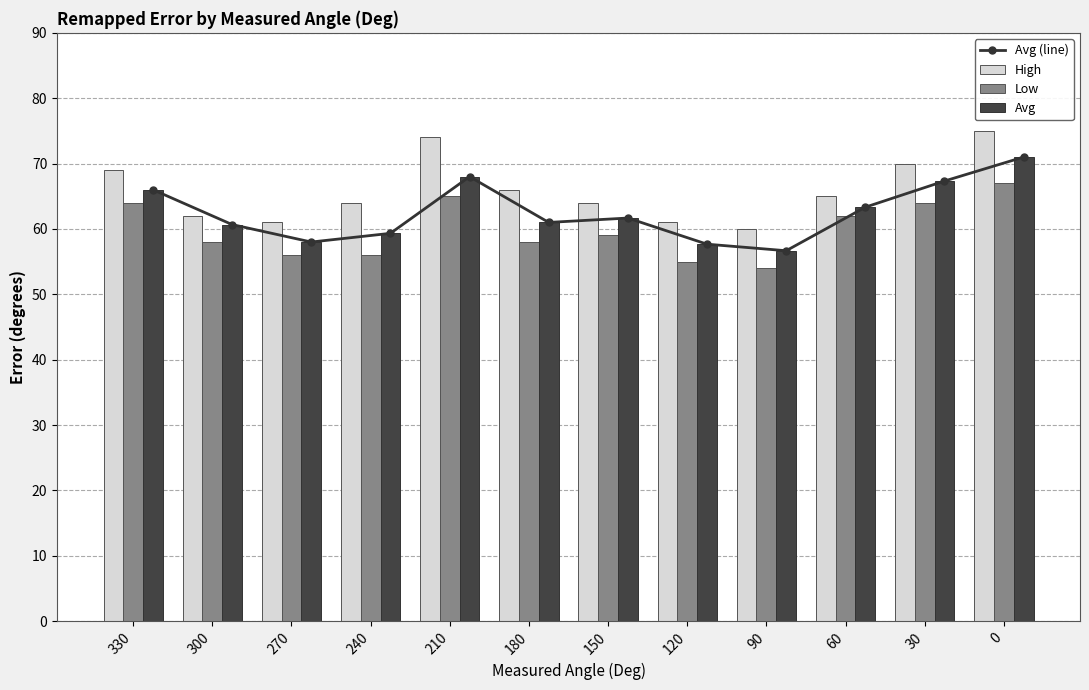

What is the total value across all series at 180?

246.0